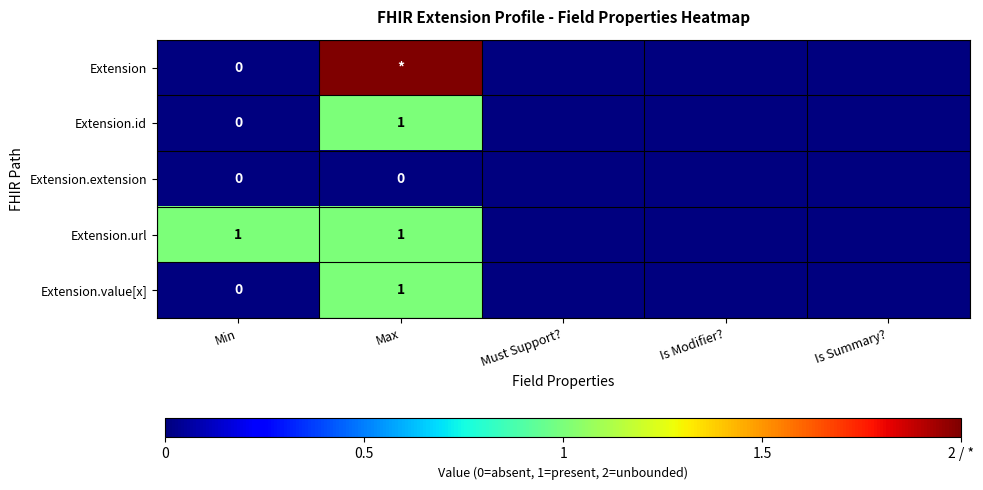

Is it true that Extension.url equals 1 at Max?

True